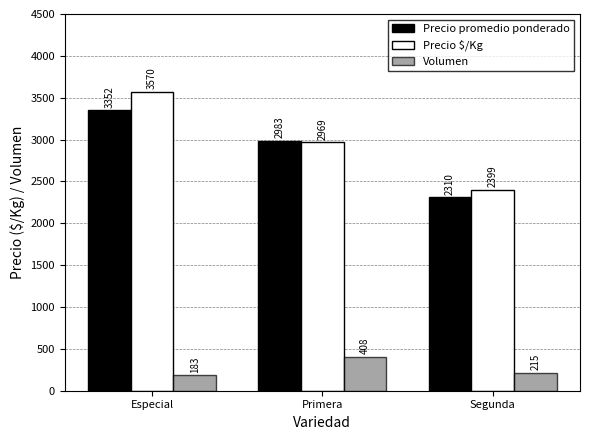

Where does the Precio $/Kg series first go above 2969?

Especial